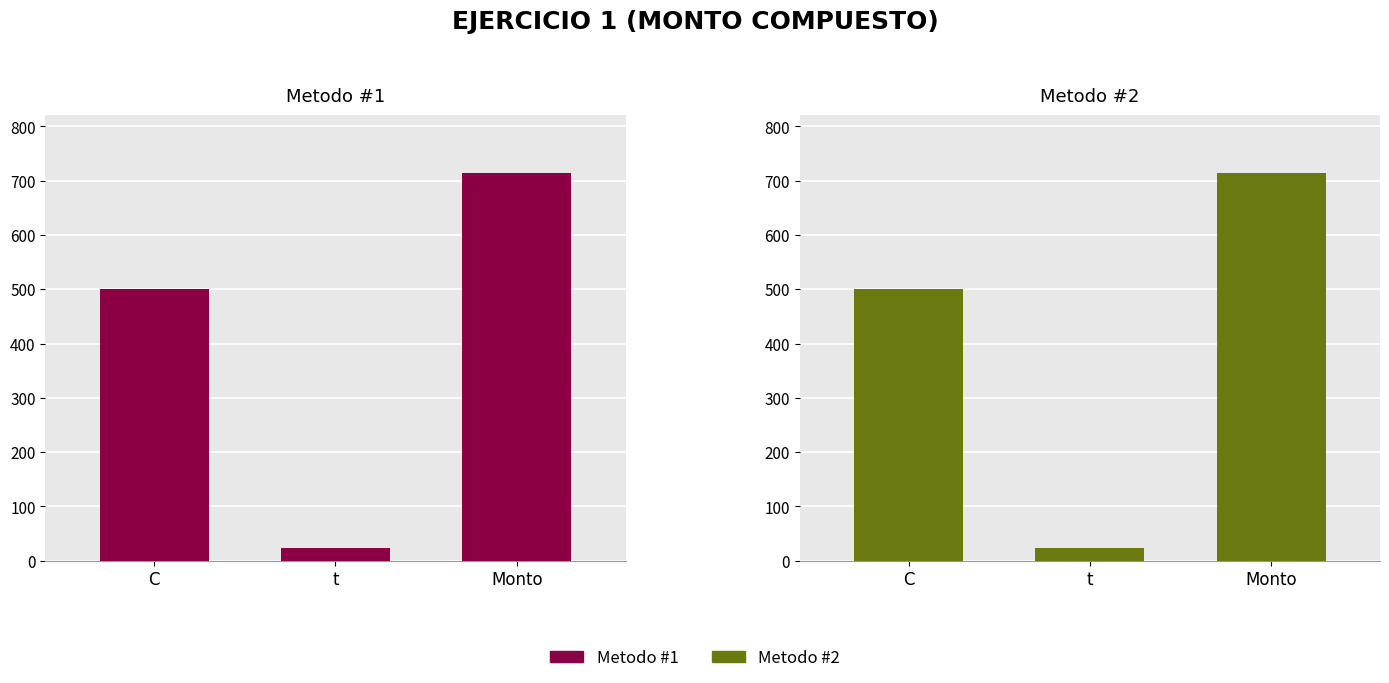

How many bars are there in each group?

2